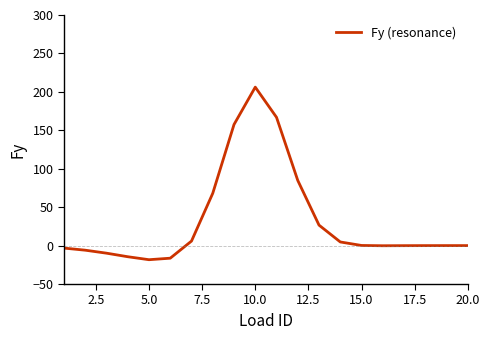

What is the difference between the maximum and minimum values?

224.5